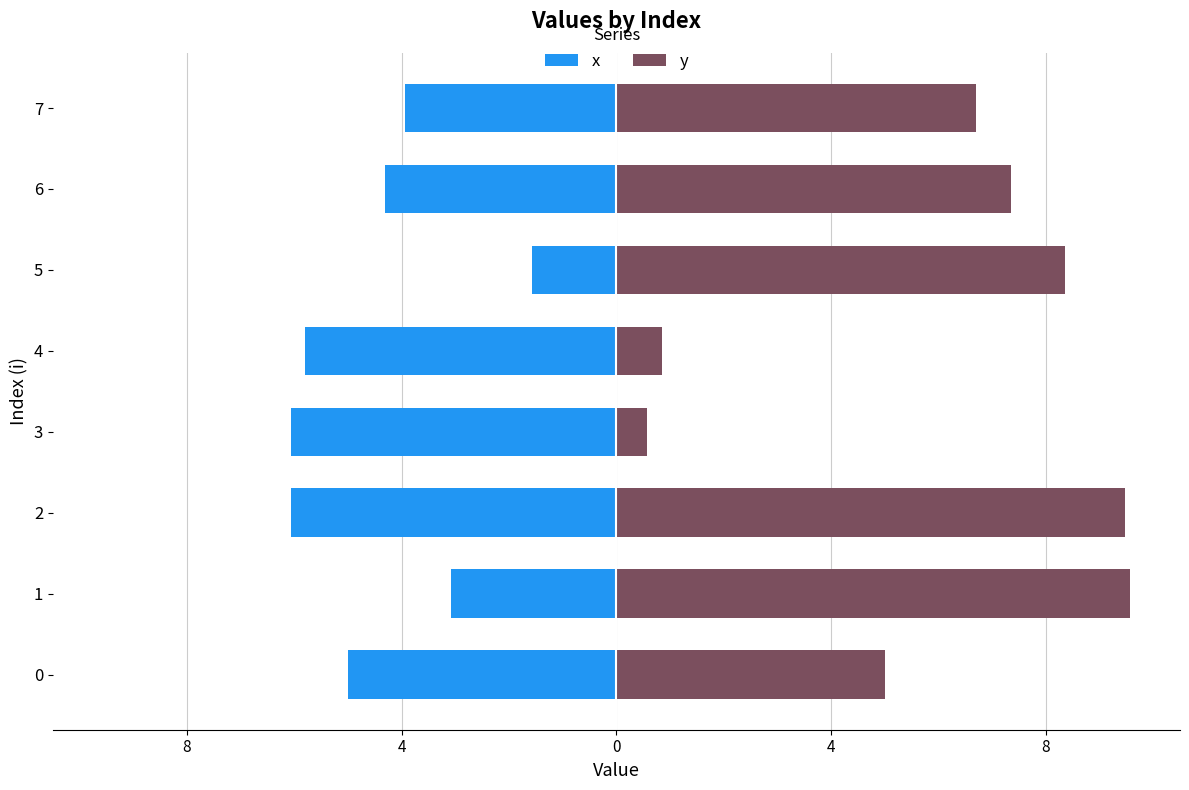

Rank the series by their average value, from lowest to highest.

x, y